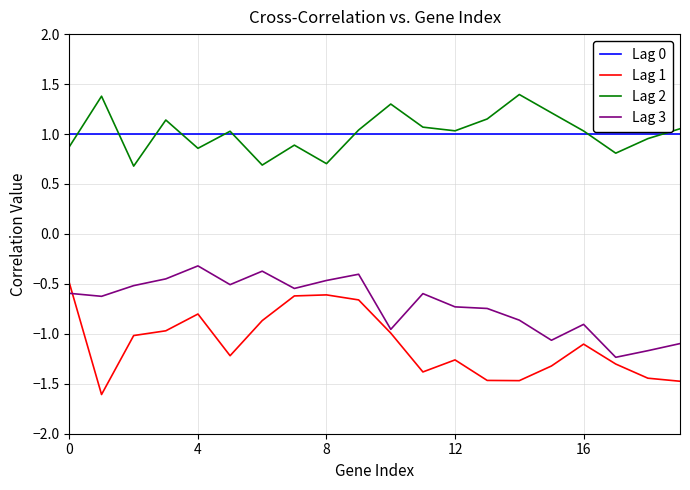

True or false: Lag 0 and Lag 2 intersect in this chart.

True